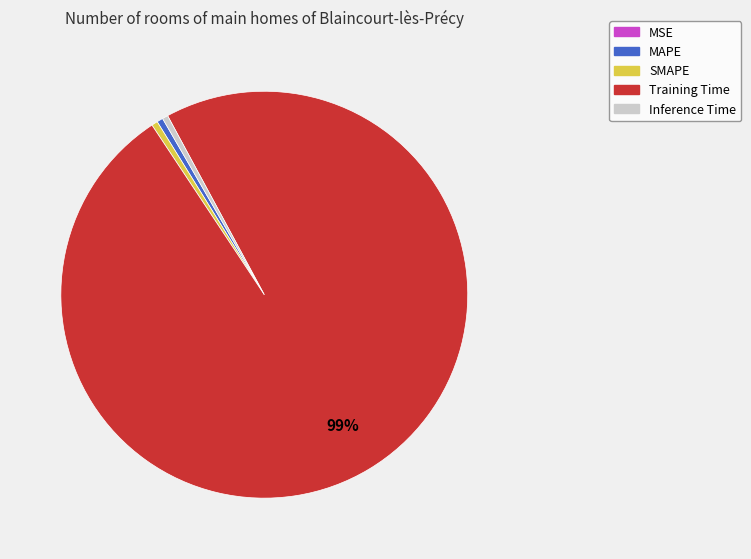

Which category has the biggest portion of the pie?

Training Time